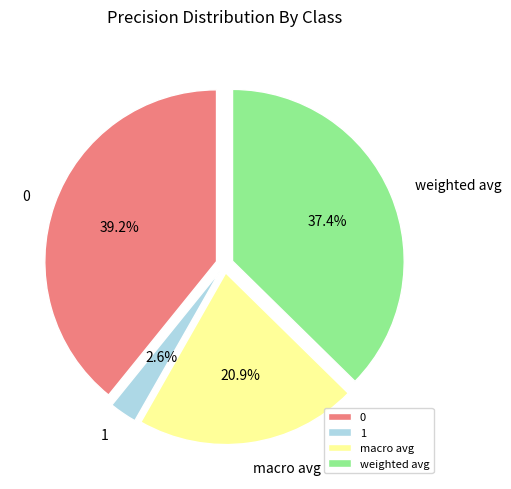

Combined, what portion of the pie is weighted avg and macro avg?

58.2%